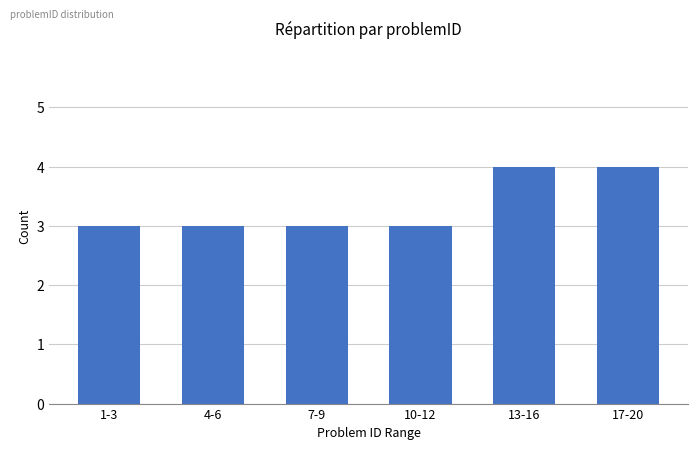

What position from the left is 13-16?

5